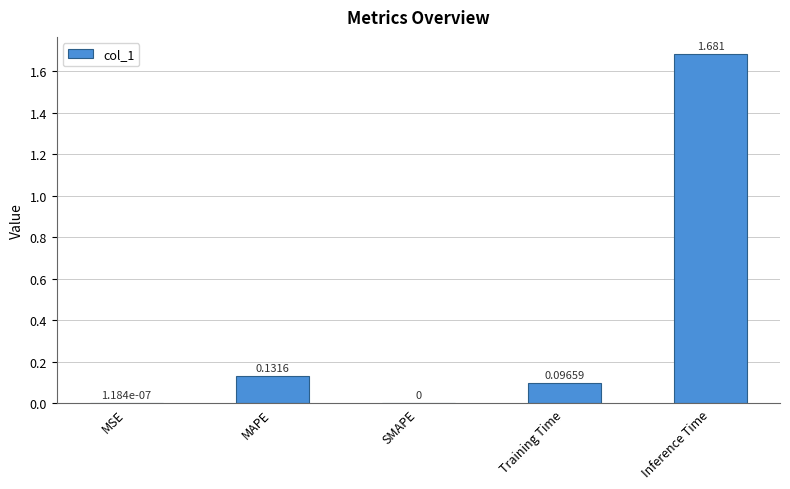

What is the change in value from MAPE to SMAPE?

-0.1